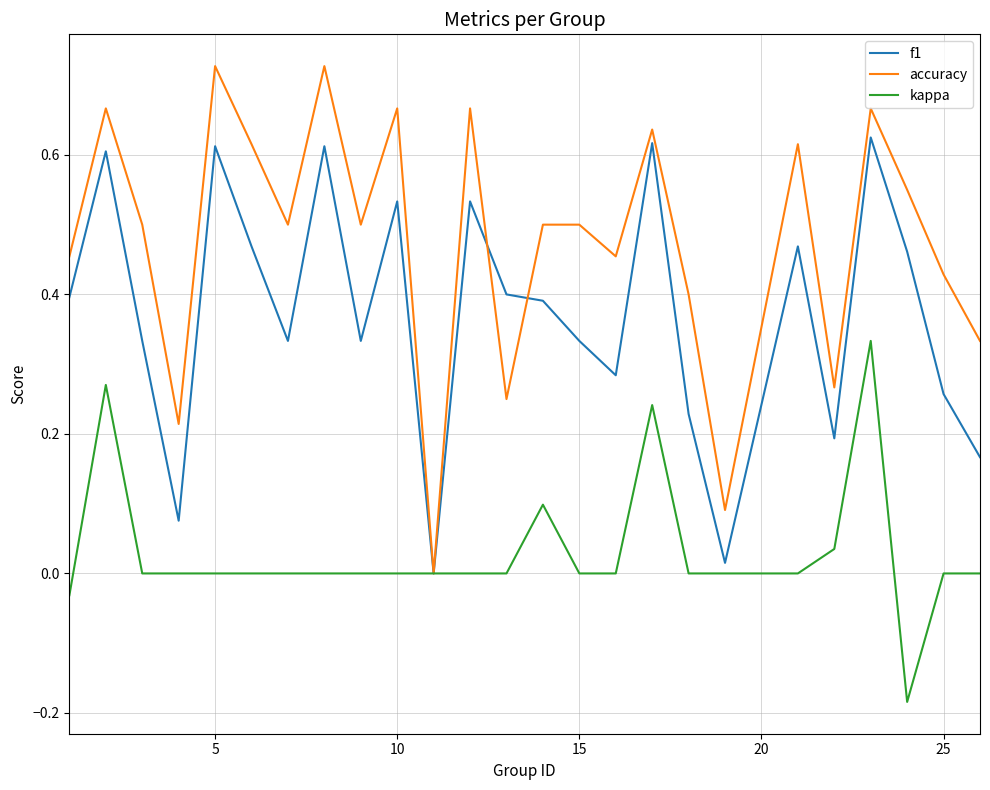

Which series has the widest spread of values?

accuracy